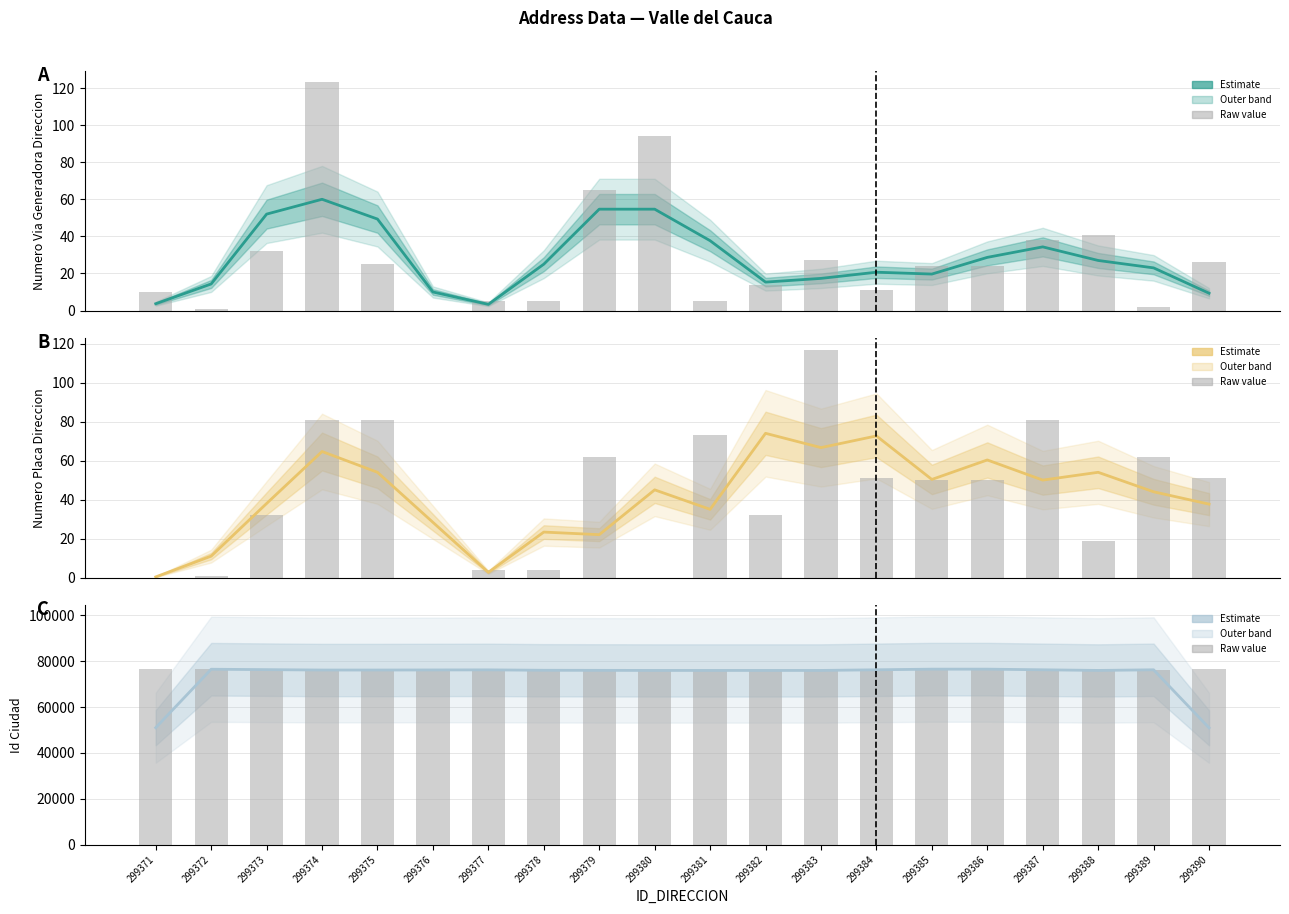

Is the value of NUMERO_VIA_GENERADORA_DIRECCION at 299374 greater than the value of ID_CIUDAD at 299377?

No